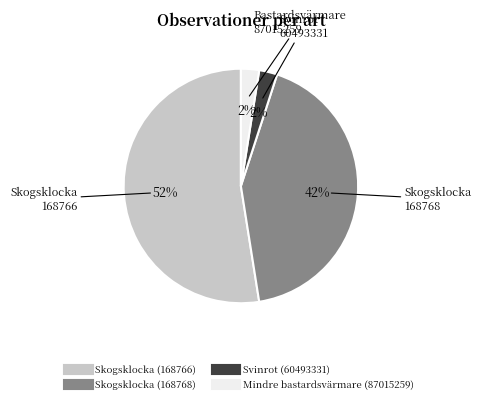

The Skogsklocka (168768) slice represents 42% of the pie. True or false?

True